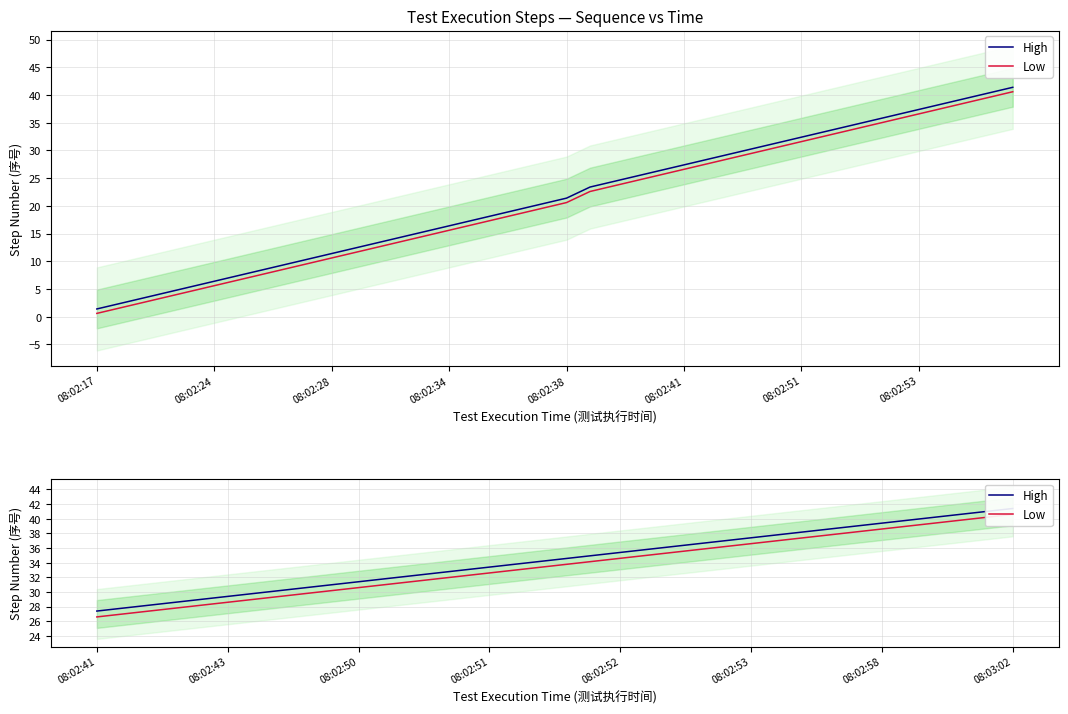

True or false: Low and High intersect in this chart.

False